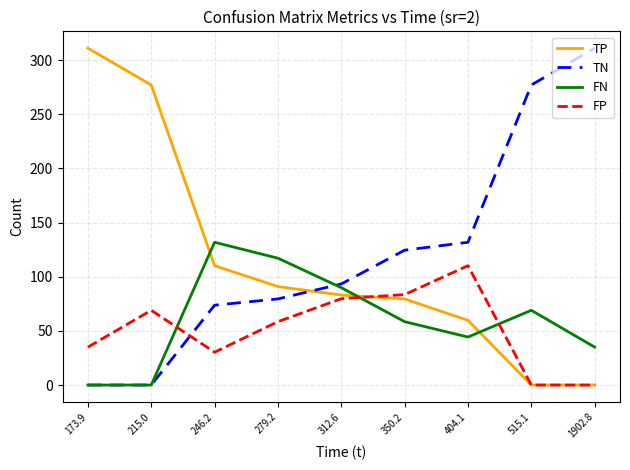

True or false: FN and FP cross at least once.

True